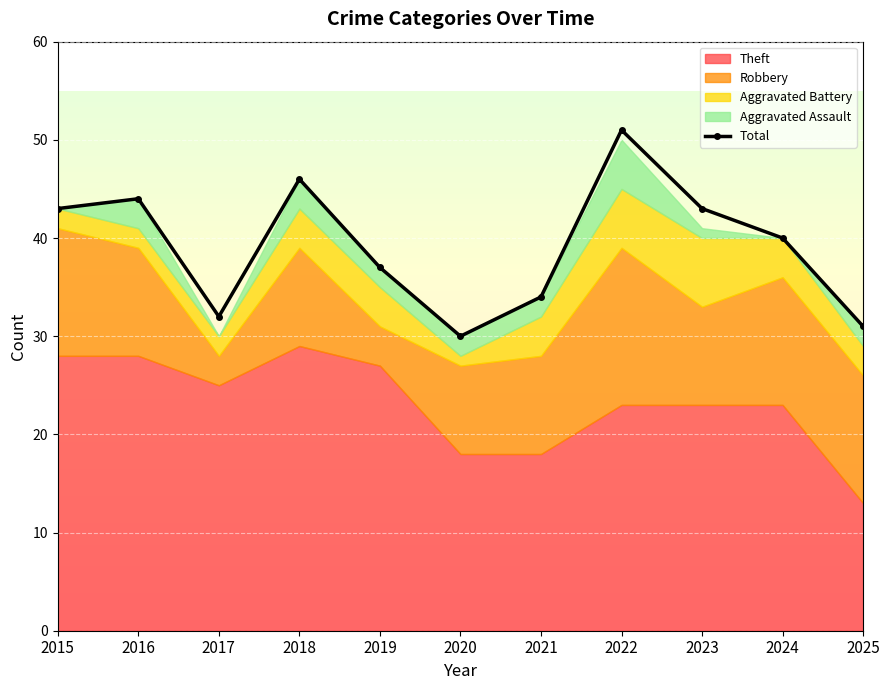

Reading right to left, list all the values displayed in this chart.

2025=31	2024=40	2023=43	2022=51	2021=34	2020=30	2019=37	2018=46	2017=32	2016=44	2015=43